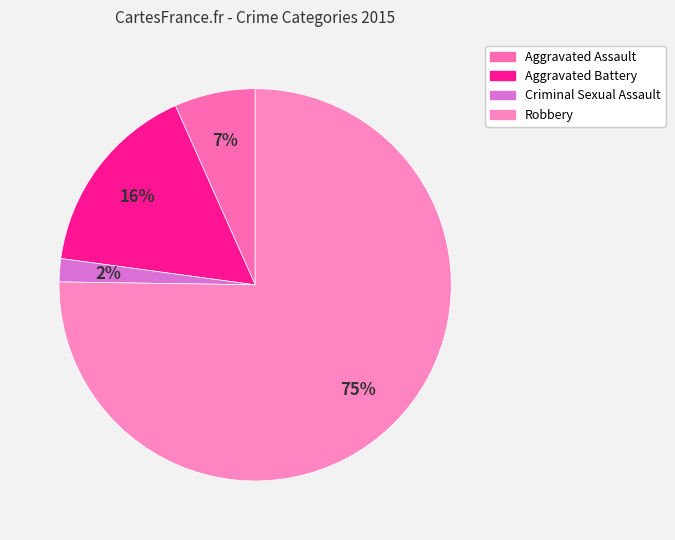

Is it true that Criminal Sexual Assault is 1% of the pie?

False